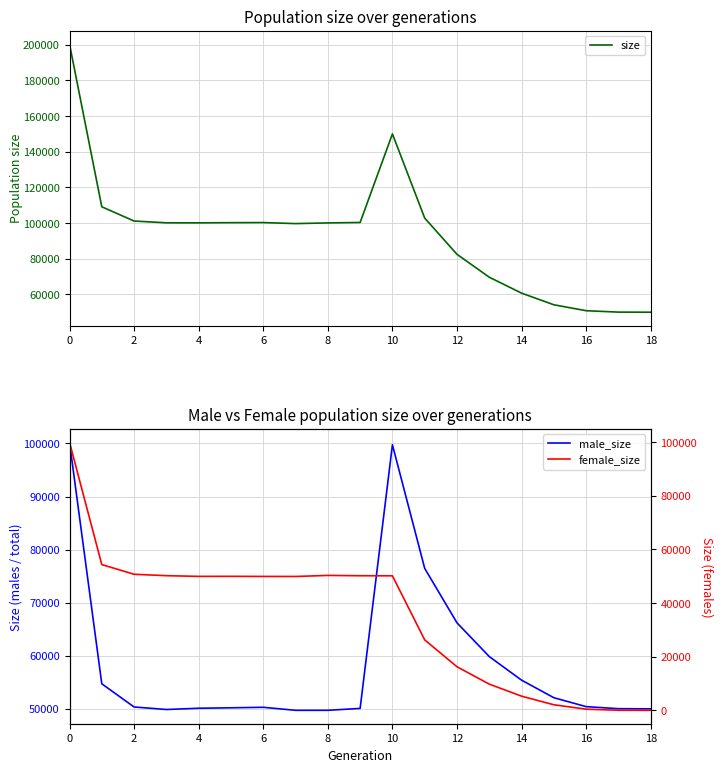

How many series are shown in this chart?

3